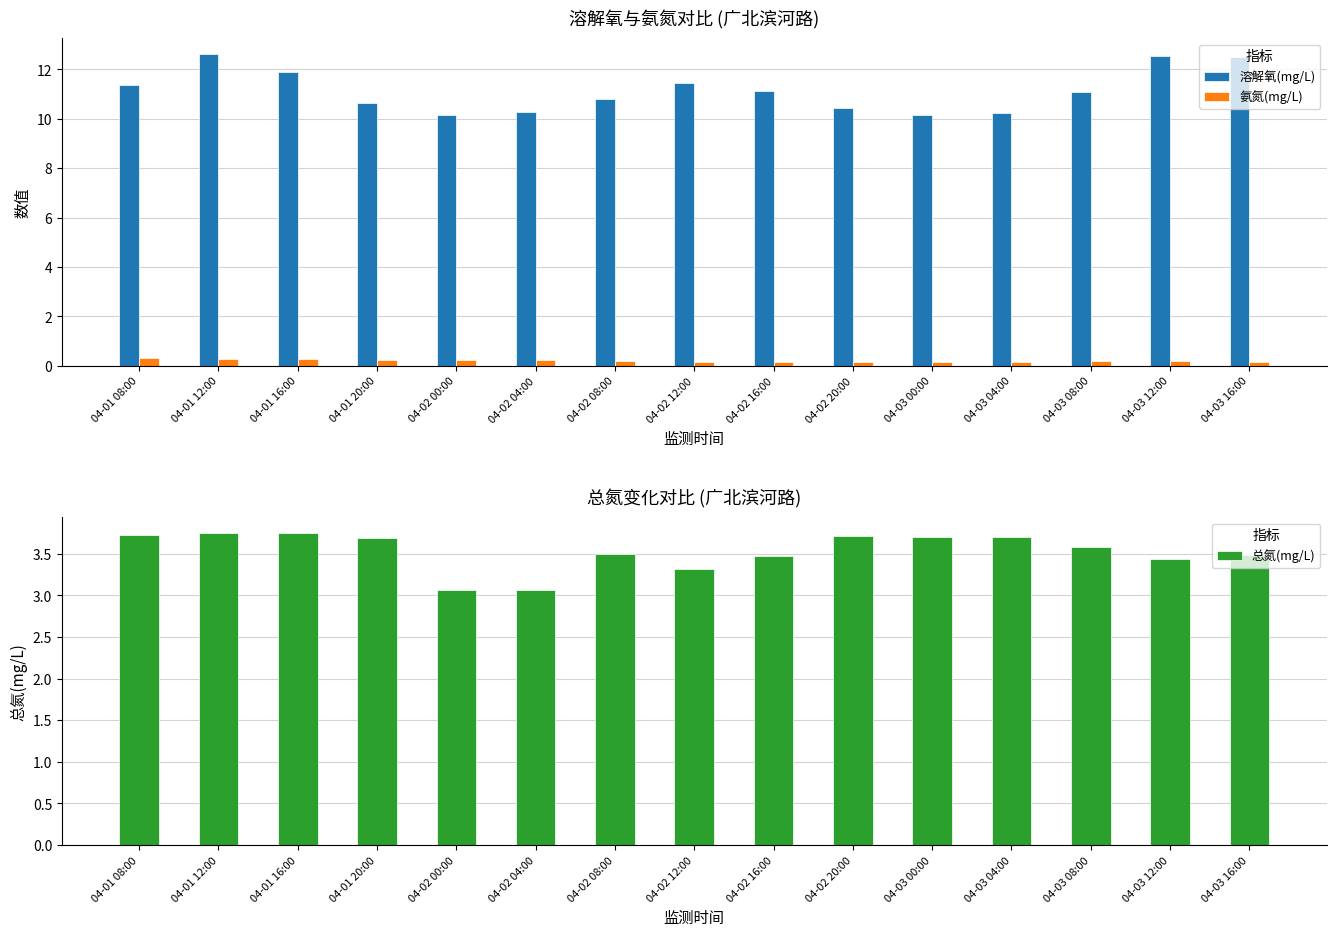

What is the value of the 氨氮(mg/L) bar at the 7th from the left?

0.2